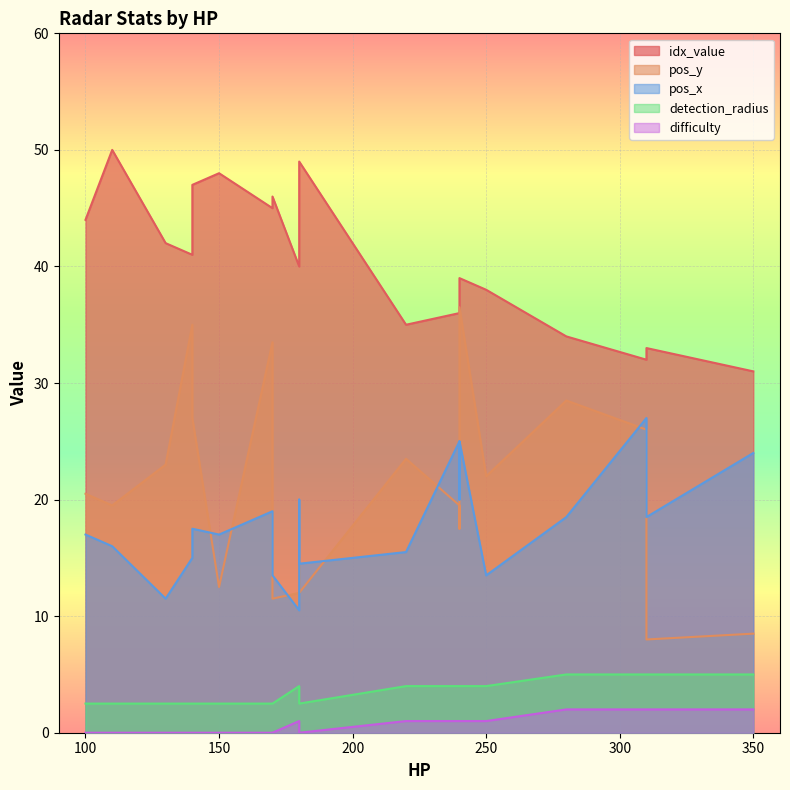

What is the spread (max minus min) of values at 140?

41.0